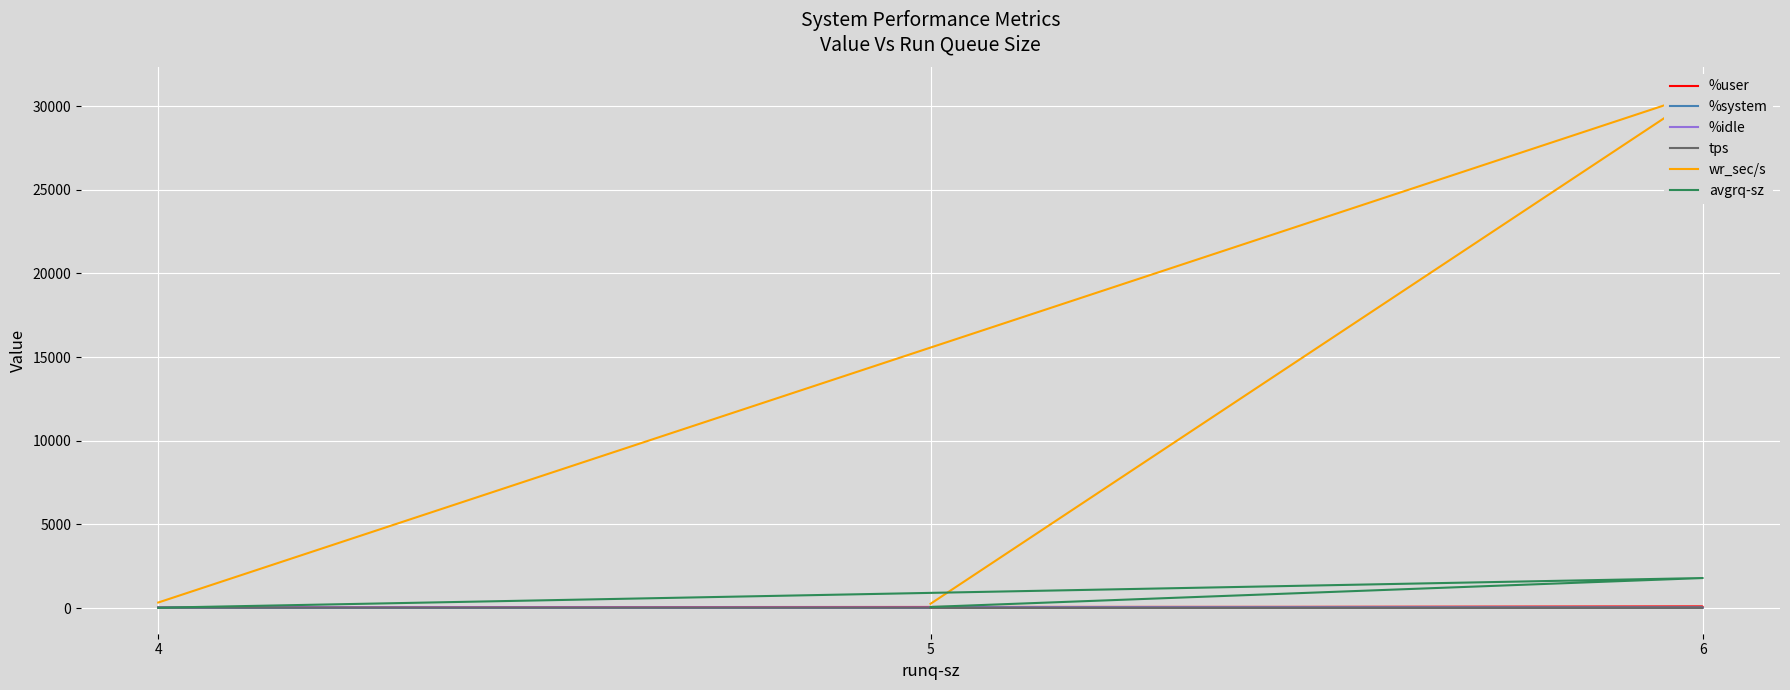

Which category has the highest value in the tps series?

4